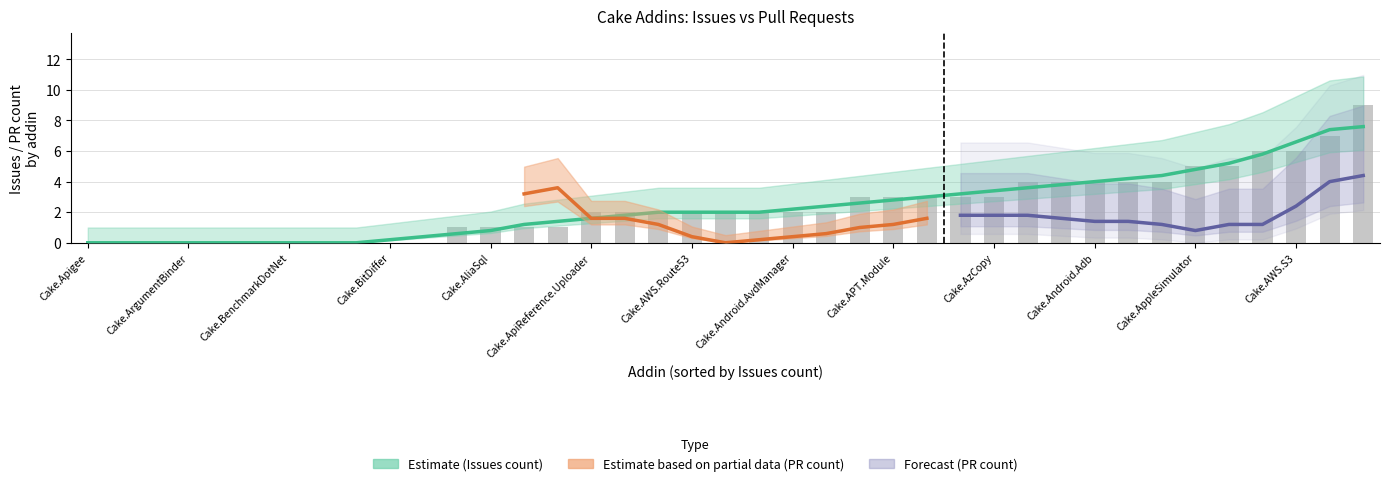

What is the difference between the highest and lowest values at Cake.AWS.CloudFront?

2